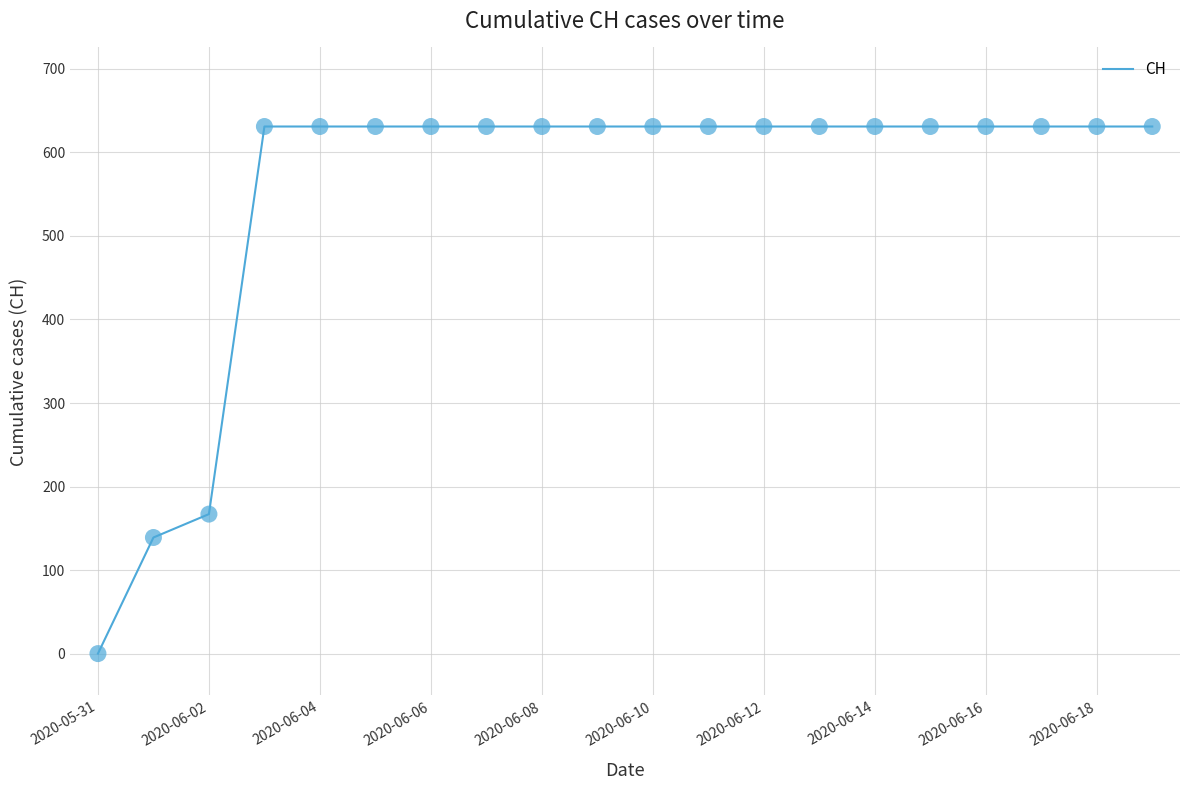

What is the maximum value shown in the chart?

631